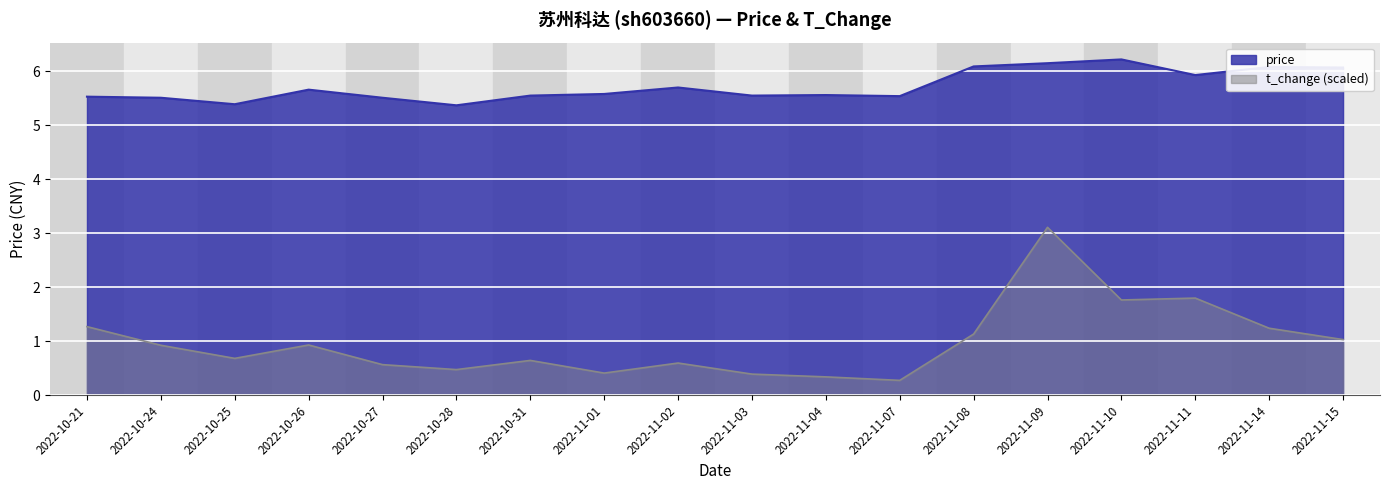

True or false: price has more than 2 interior local peaks.

True